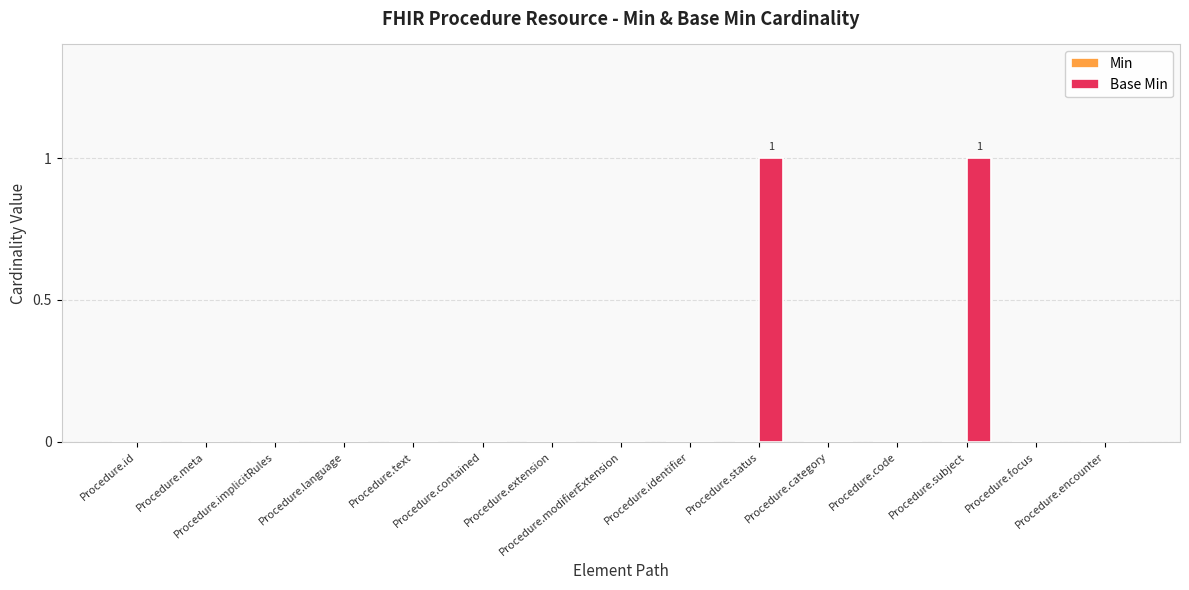

Does the chart contain stacked bars?

No